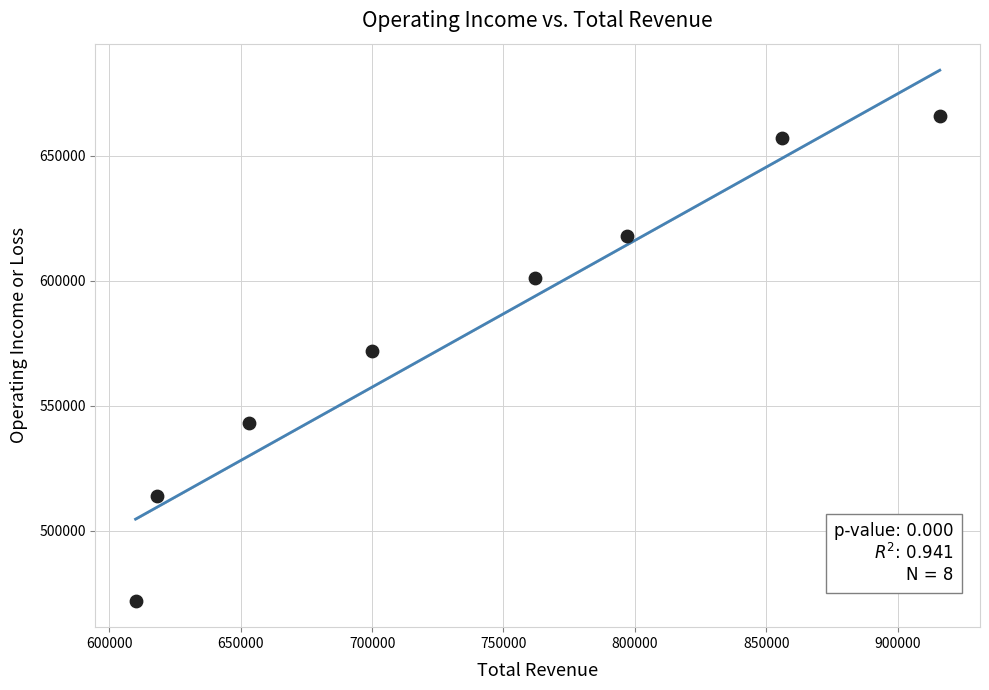

What is the range of Y values (max minus min)?

194000